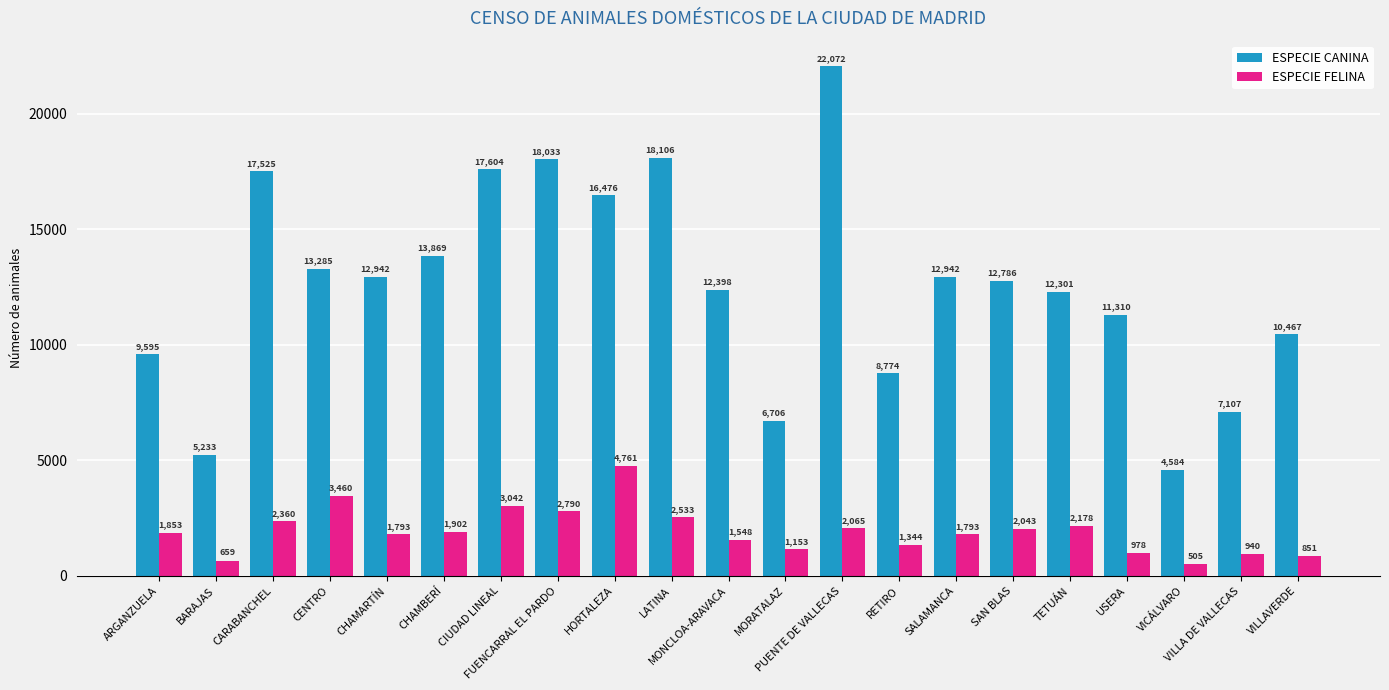

What position from the left is CHAMBERÍ?

6